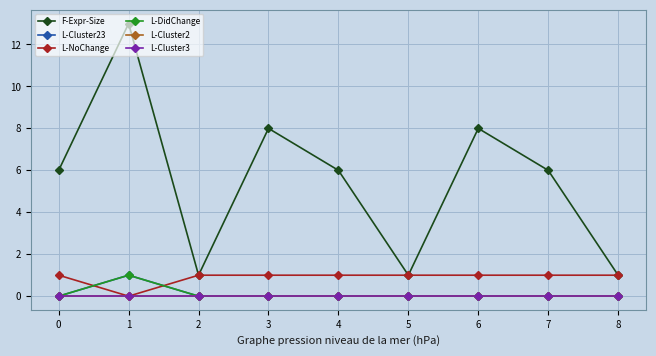

Is this an area chart (filled region under the line)?

No